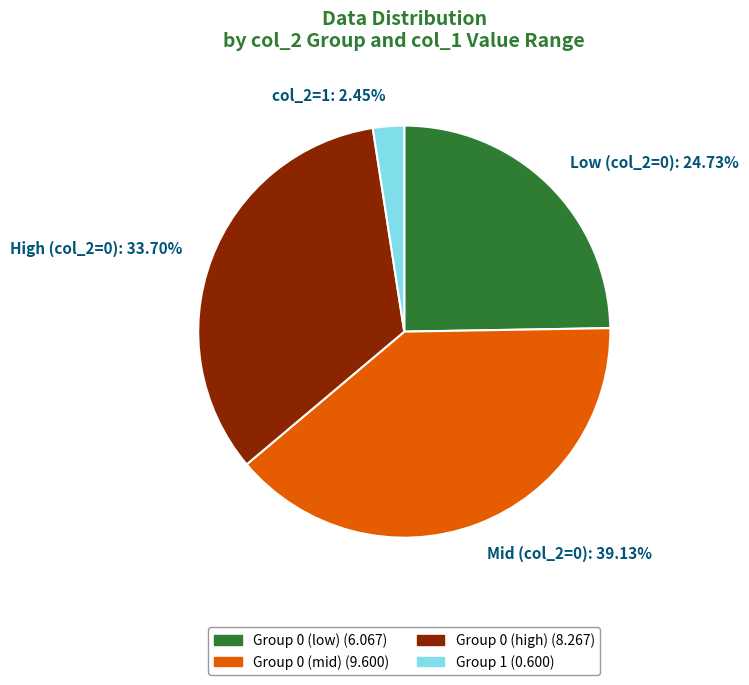

What is the smallest slice in the pie chart?

col_2=1: 2.45%